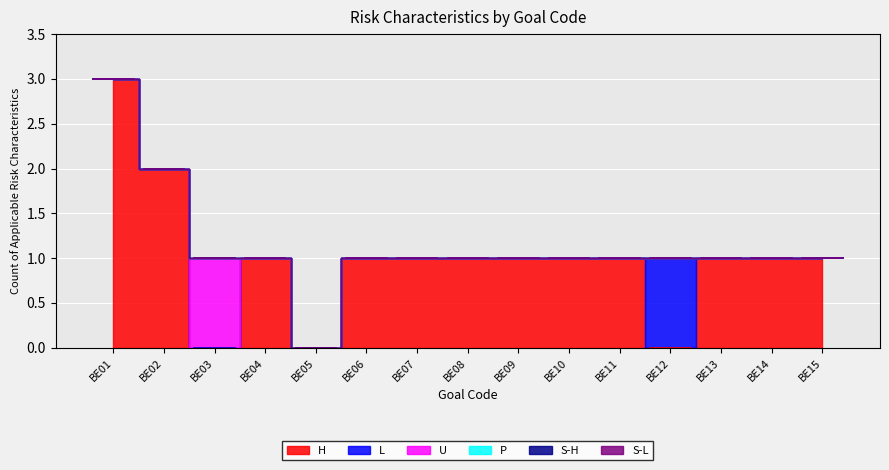

Does the chart display data point markers on the line(s)?

No